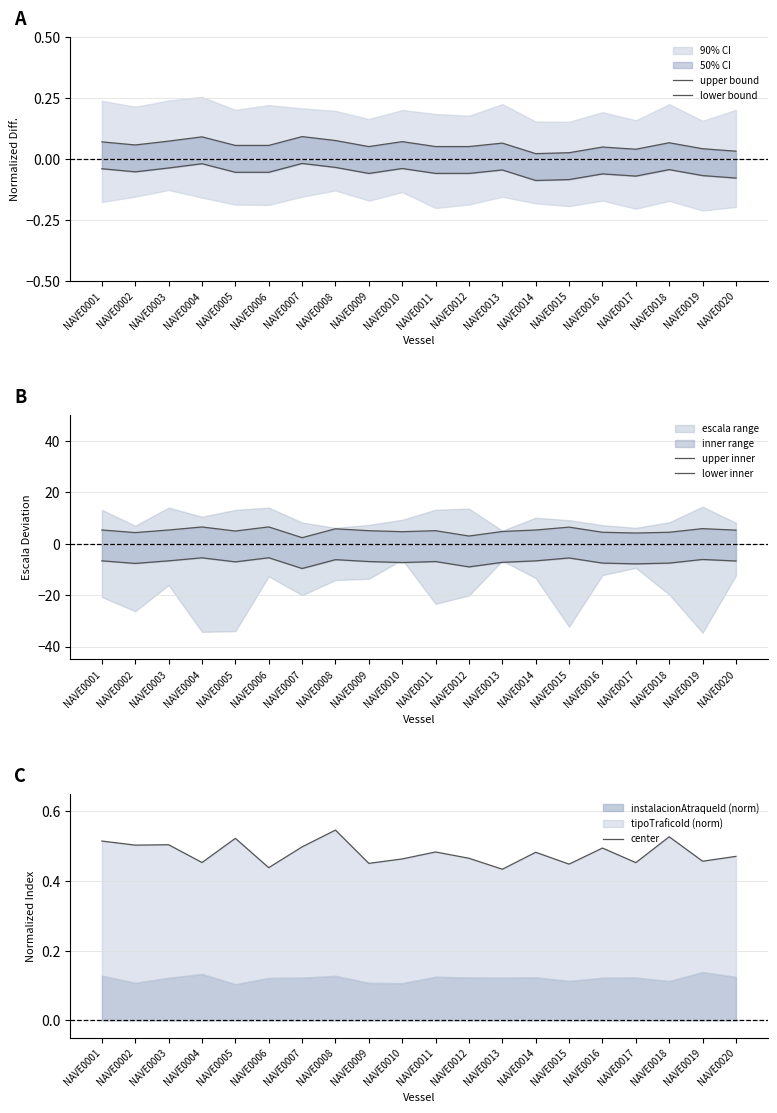

True or false: upper inner and lower bound cross at least once.

False